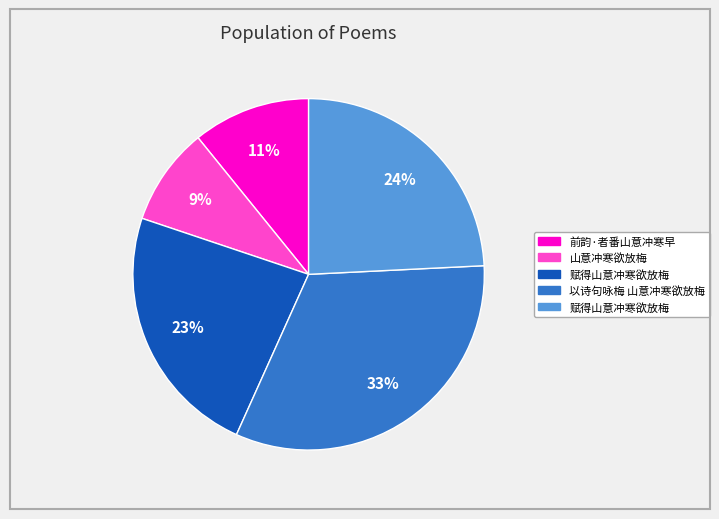

Is there any slice that represents more than half of the pie?

No